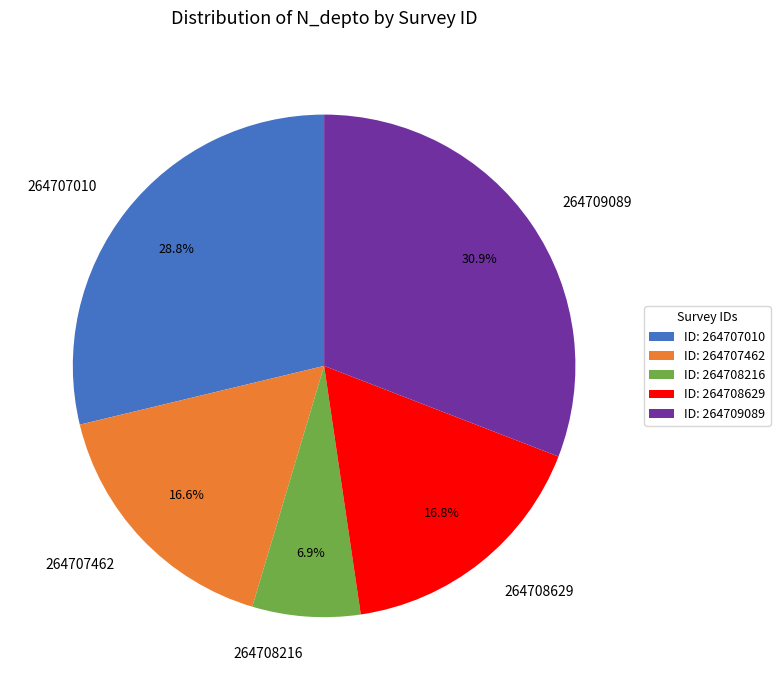

To the nearest percent, what percentage of the pie is 264708216?

7%